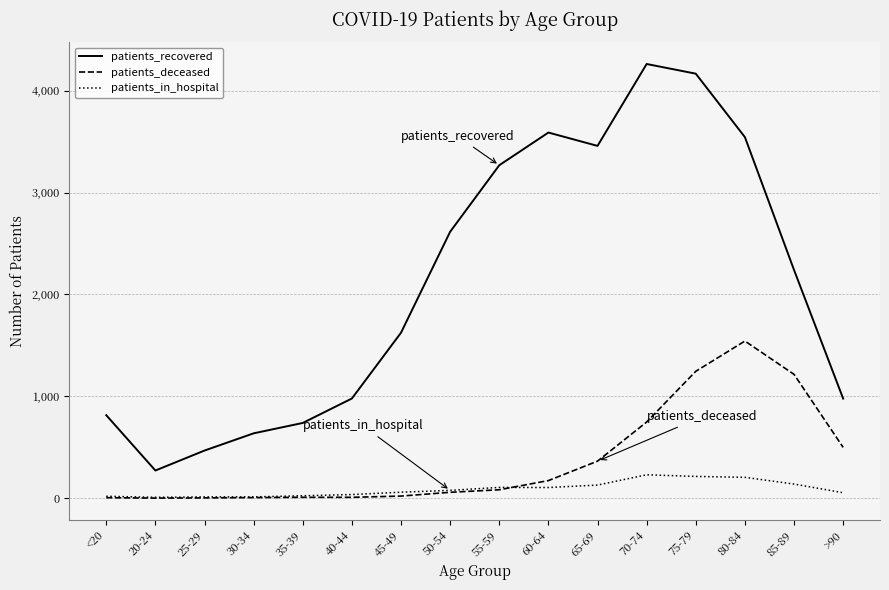

Rank the series at 75-79 from highest to lowest value.

patients_recovered, patients_deceased, patients_in_hospital